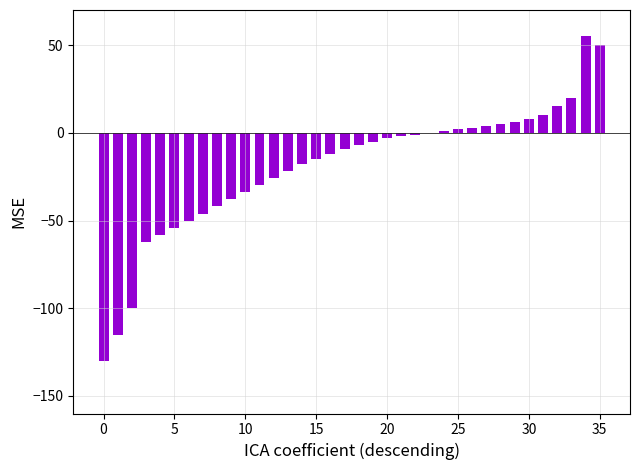

Reading left to right, list all the values displayed in this chart.

-130	-115	-100	-62	-58	-54	-50	-46	-42	-38	-34	-30	-26	-22	-18	-15	-12	-9	-7	-5	-3	-2	-1	0	1	2	3	4	5	6	8	10	15	20	55	50